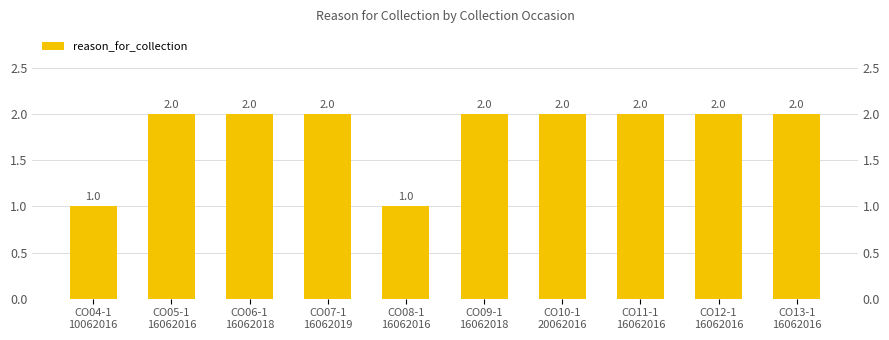

What is the value of the 3rd bar from the left?

2